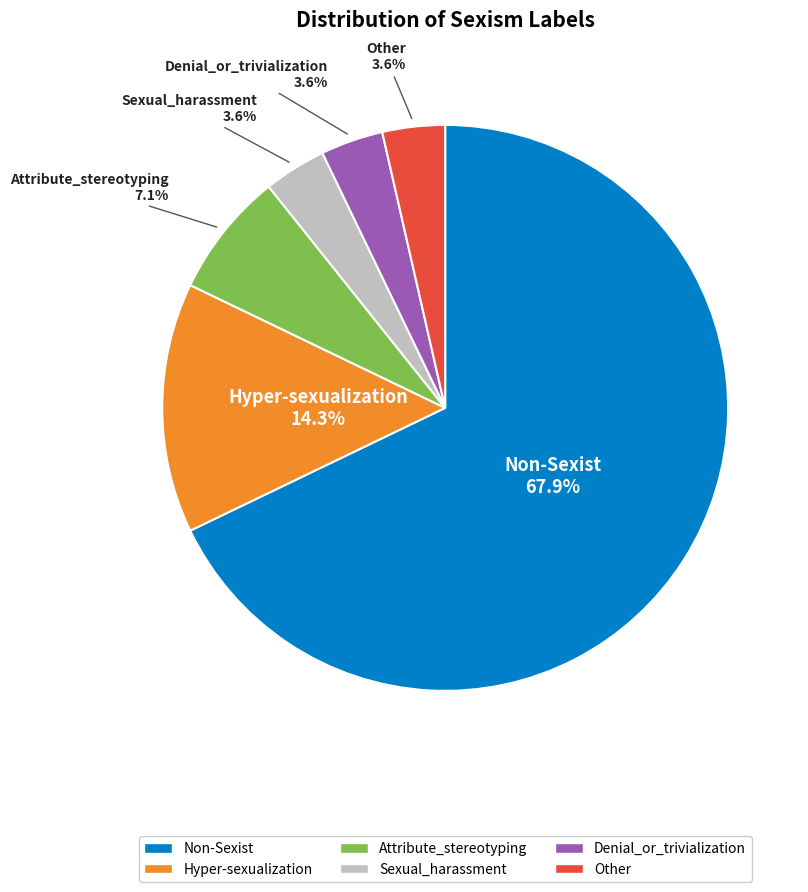

To the nearest percent, what portion does Attribute_stereotyping represent?

7%